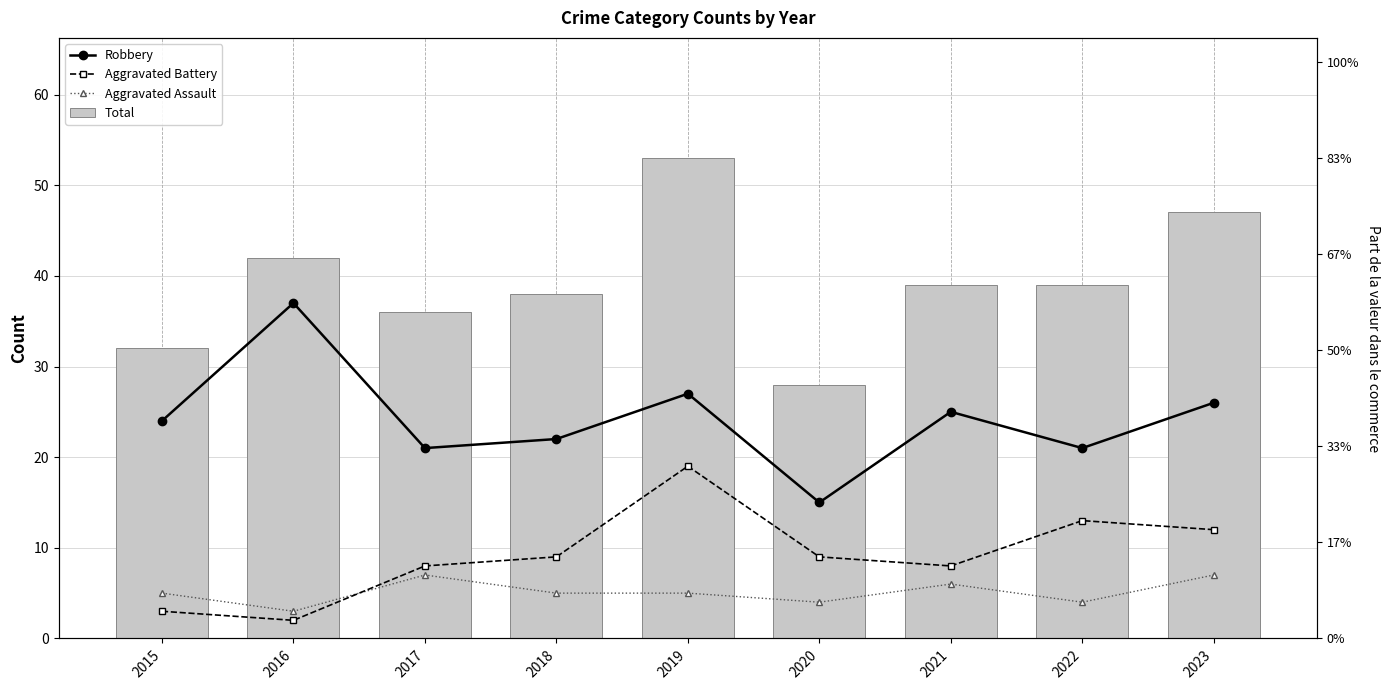

Which series has the widest spread of values?

Total